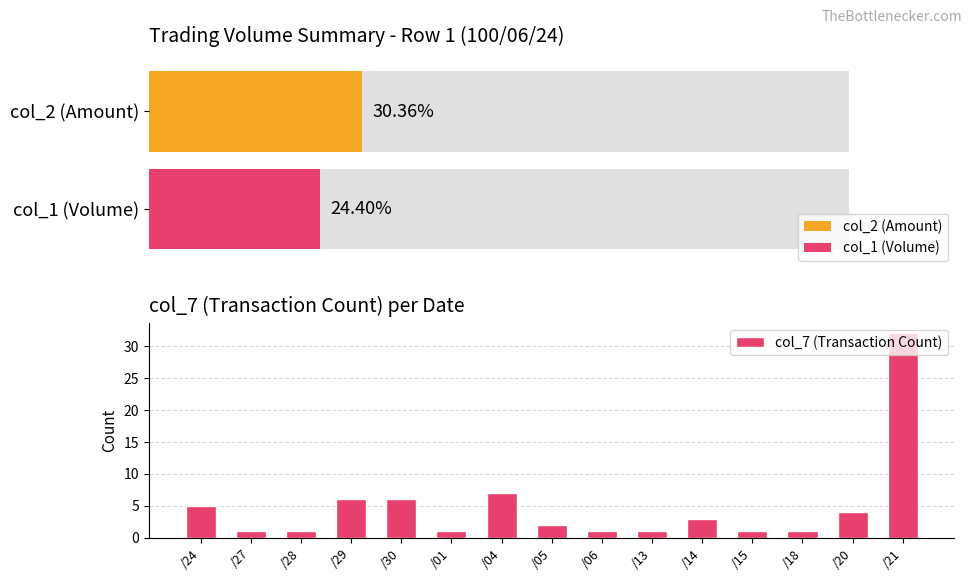

What is the label of the 13th bar from the left?

/18